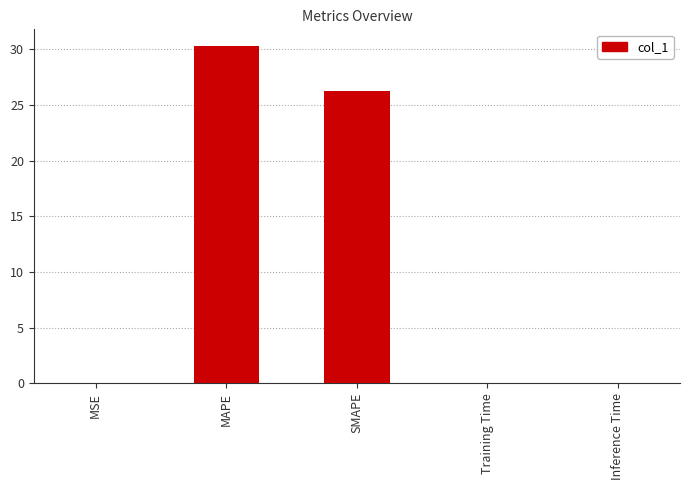

Where is the data nearest to the value 15?

SMAPE